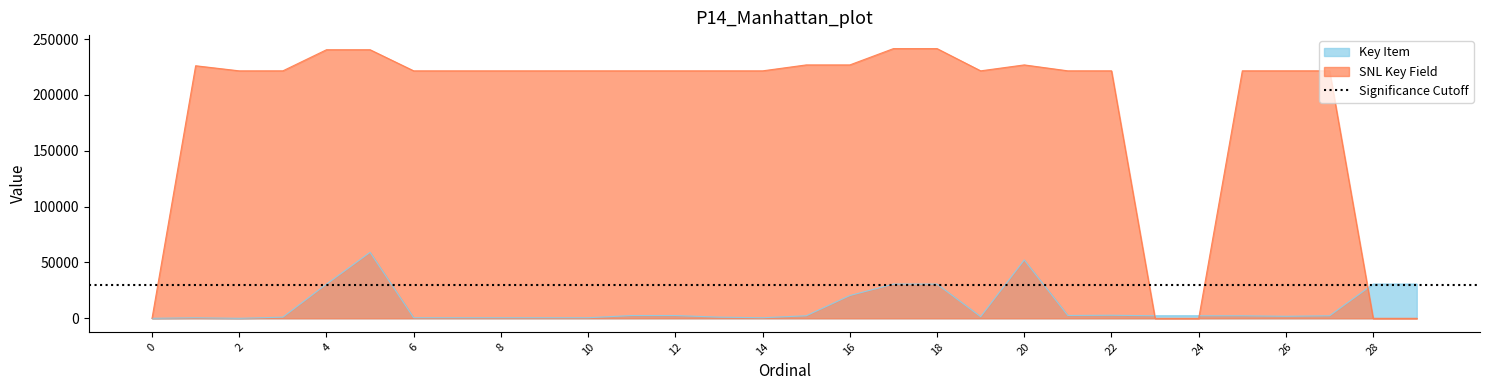

The value of Key Item at 23 is 2282. True or false?

True